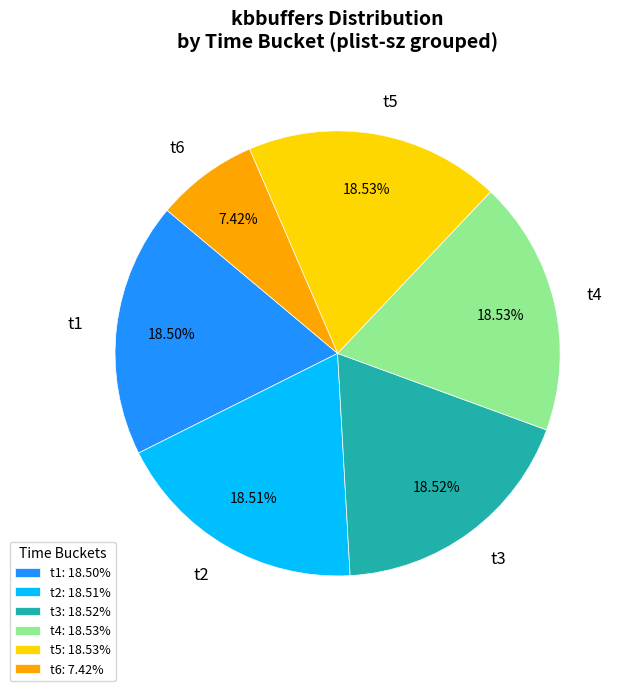

Is there a majority slice in this chart?

No